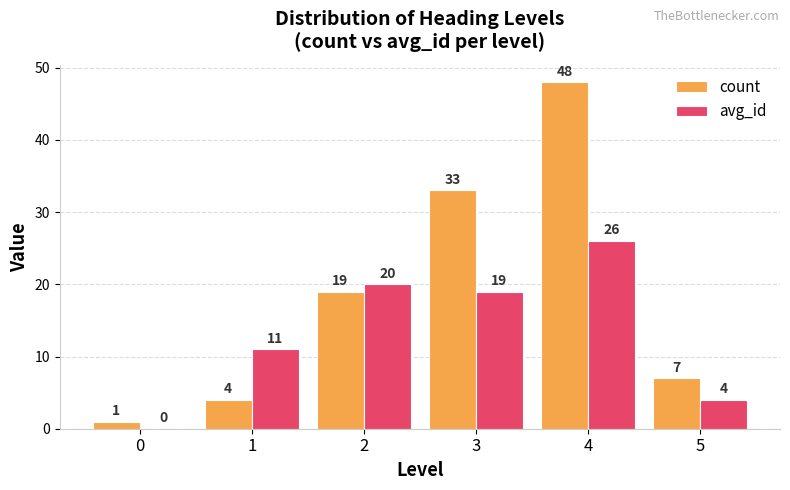

What is the total value across all series at 2?

39